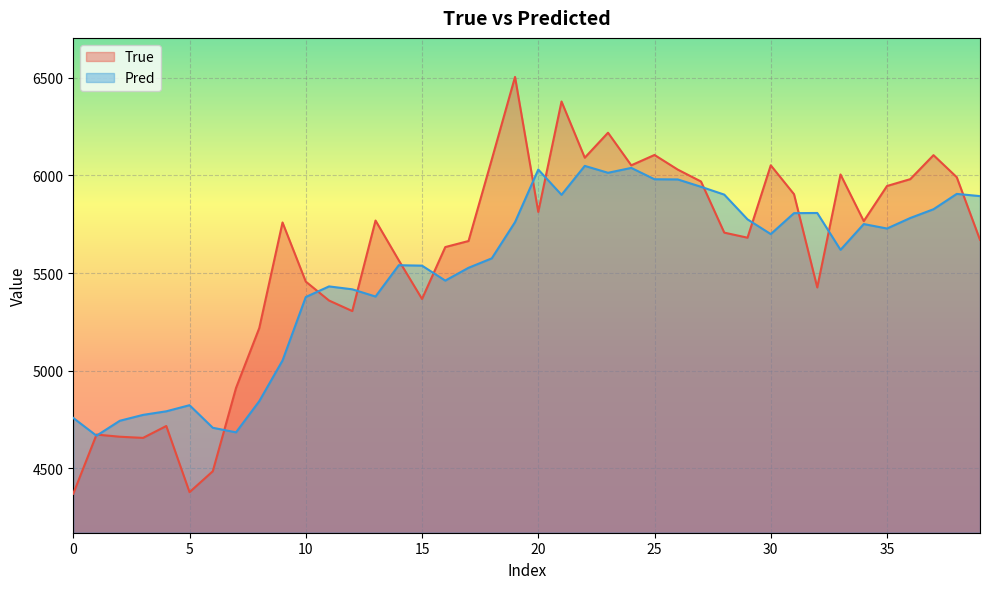

Rank the series by their maximum value, from lowest to highest.

Pred, True